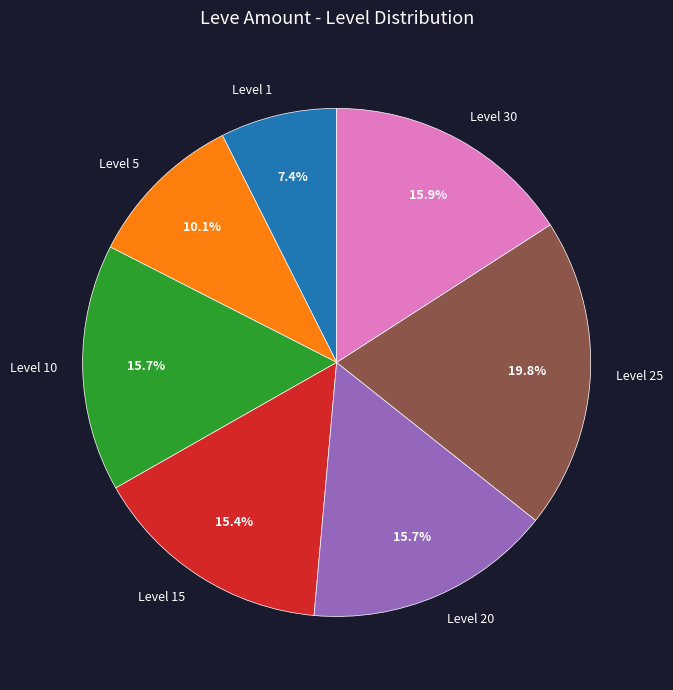

Count the number of slices in the pie.

7